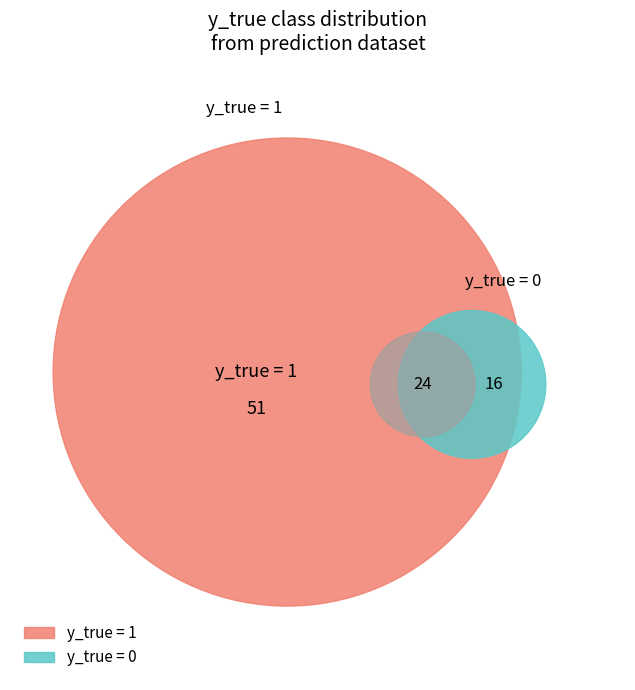

Which slice is the smallest?

y_true_0